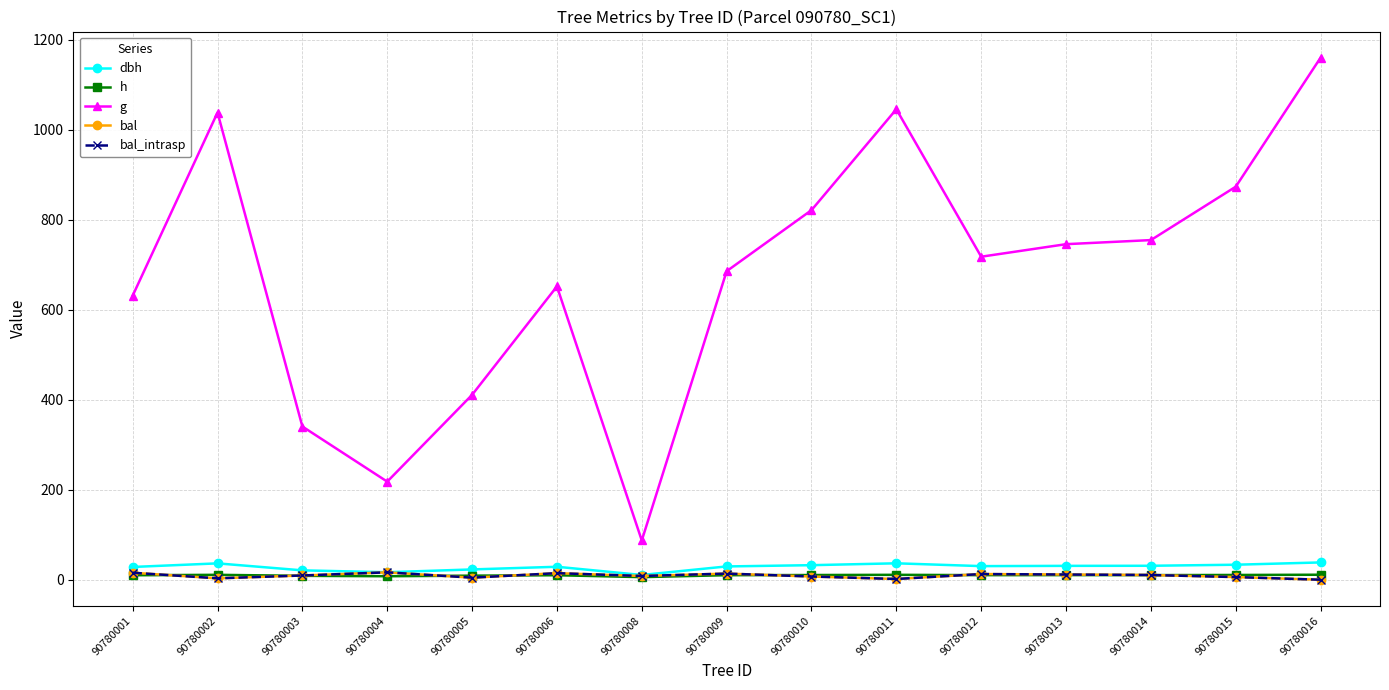

Is this an area chart (filled region under the line)?

No